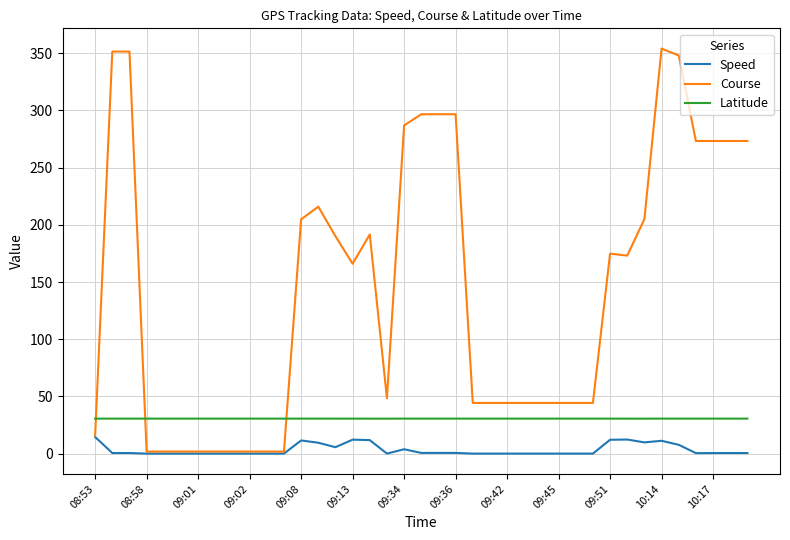

What are all the series names shown in the legend?

Speed, Course, Latitude